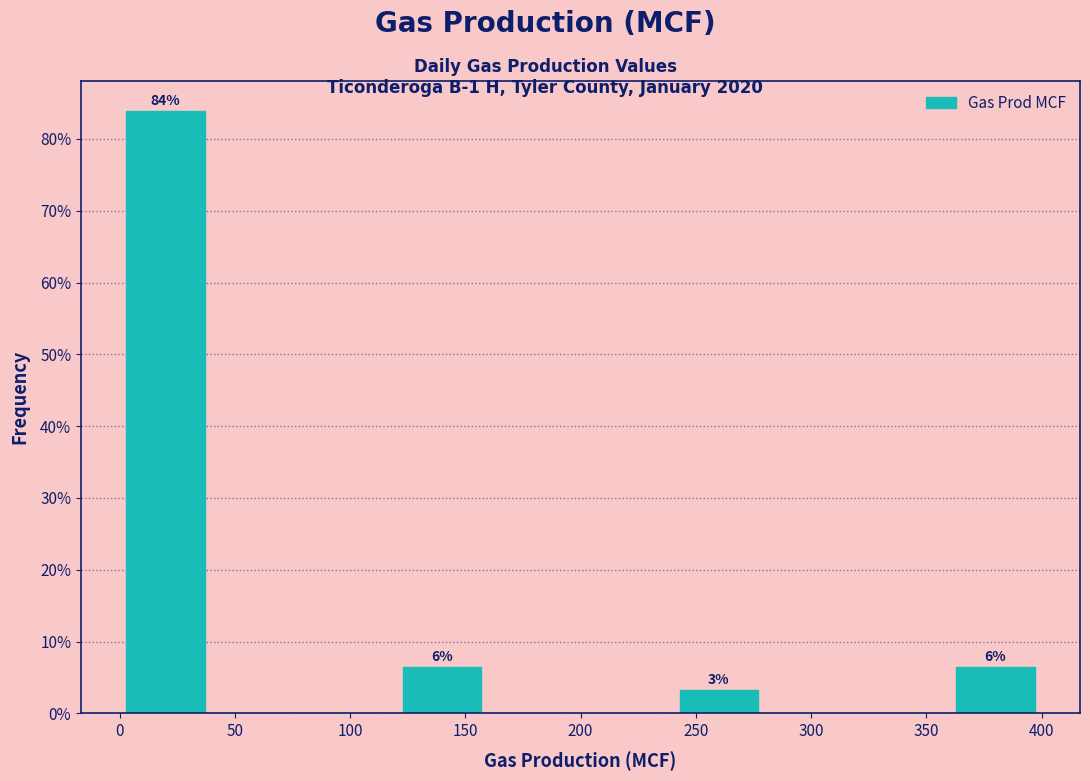

Over which range of the x-axis is the bar tallest?

0 to 40